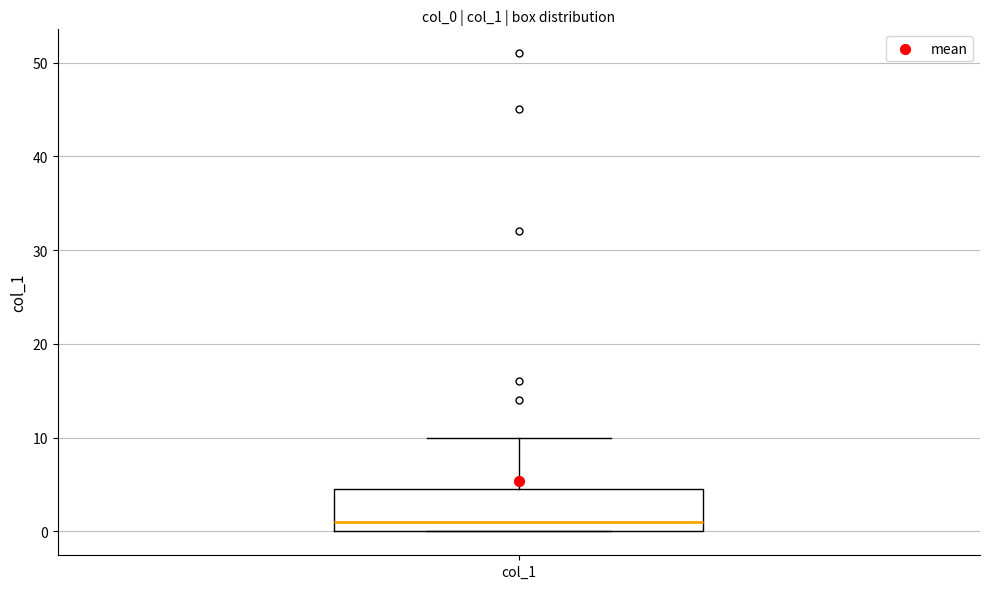

Where is the lower edge of the box for col_1 on the y-axis? The values are not printed on the chart, so give them approximately, as read against the axis.

0